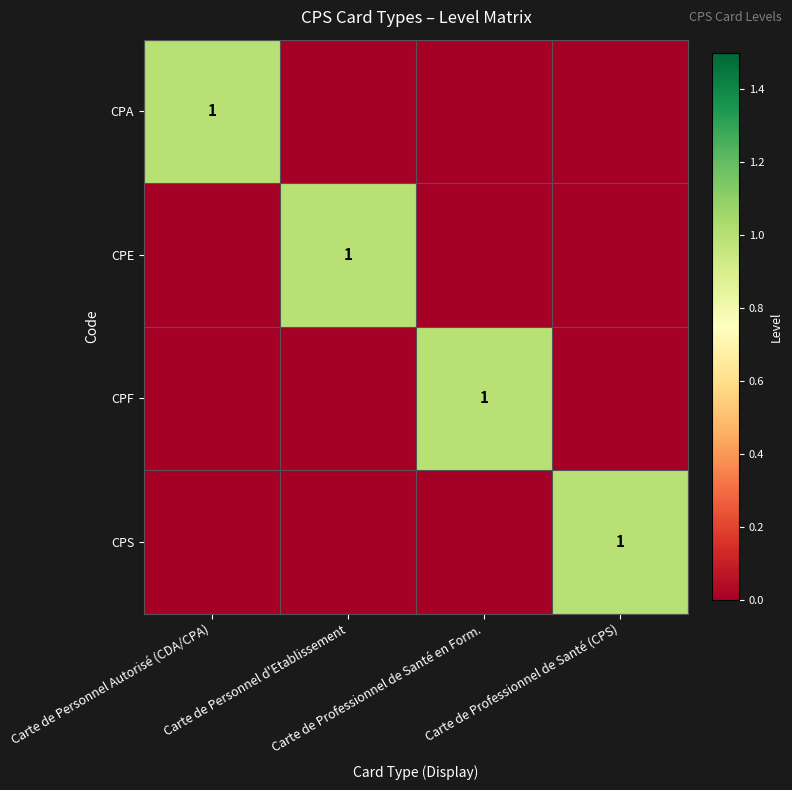

What is the greatest value displayed?

1